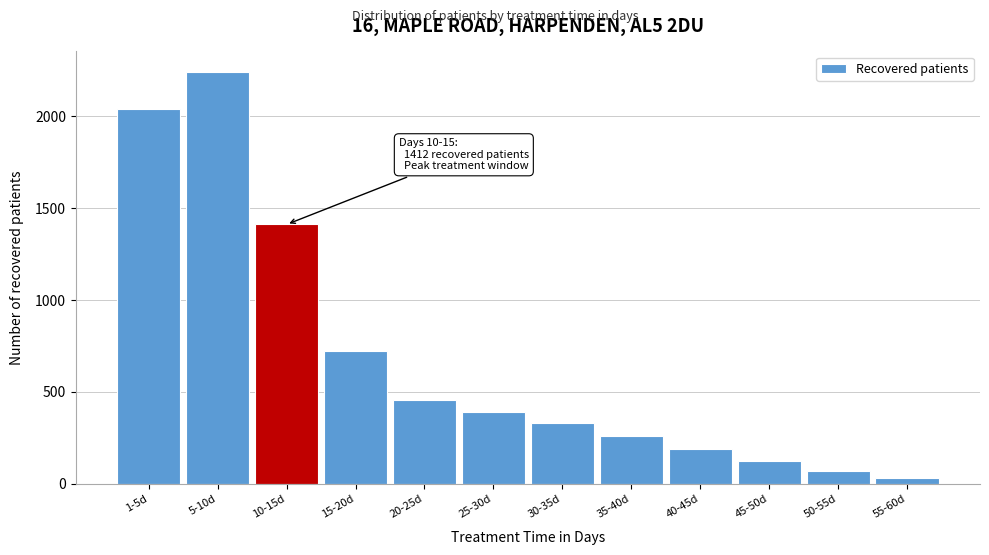

Reading right to left, list all the values displayed in this chart.

55-60d=30	50-55d=70	45-50d=125	40-45d=191	35-40d=262	30-35d=332	25-30d=390	20-25d=457	15-20d=725	10-15d=1412	5-10d=2243	1-5d=2042